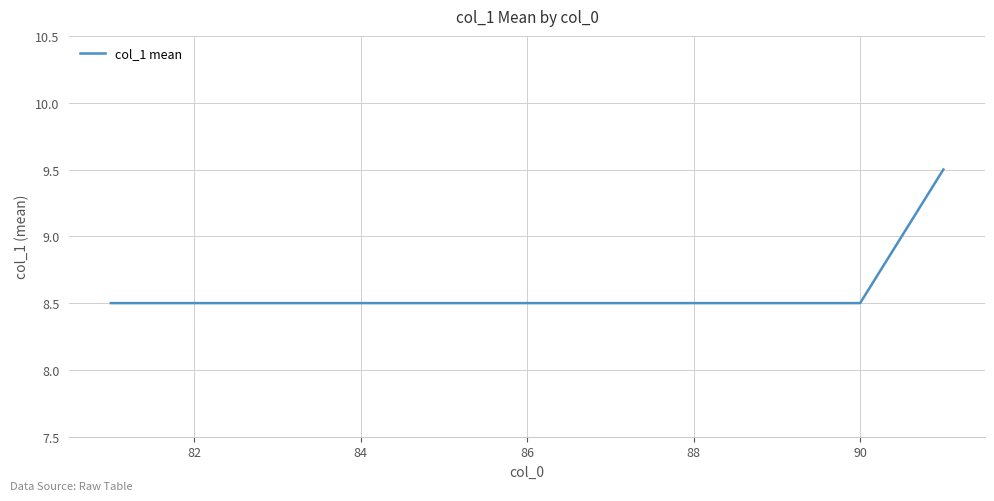

What is the maximum value shown in the chart?

9.5